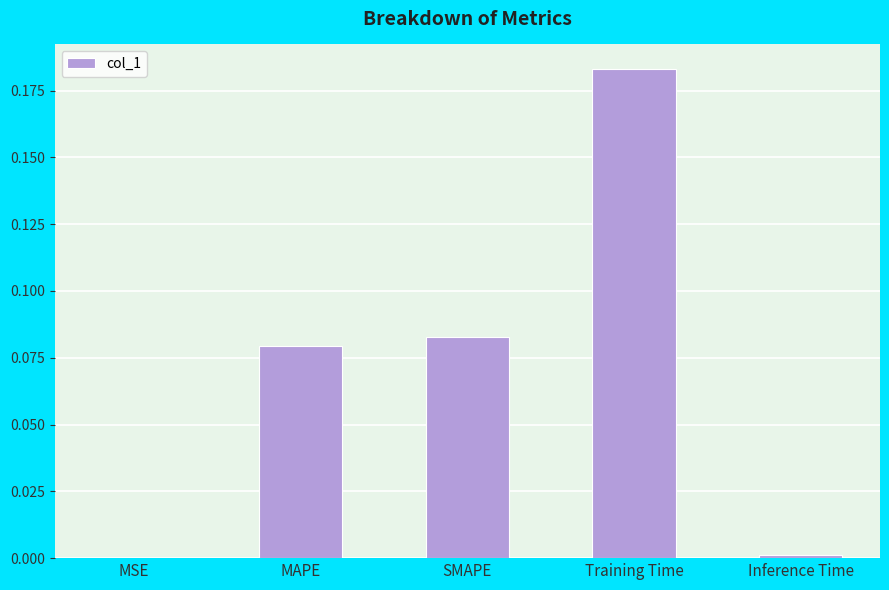

The value at Inference Time is 0.0. True or false?

True